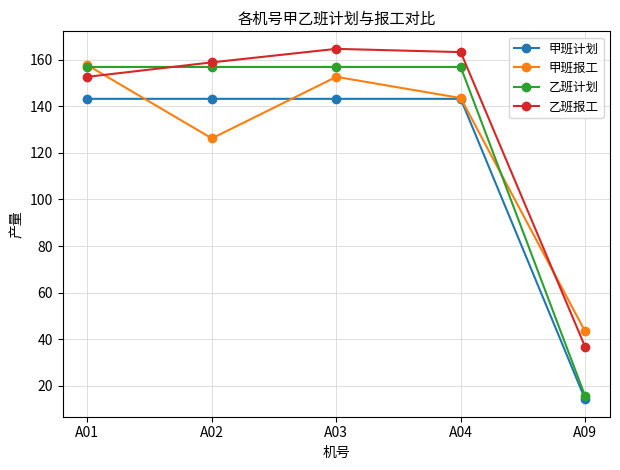

What is the value of the 甲班报工 point at the 4th from the left?

143.5